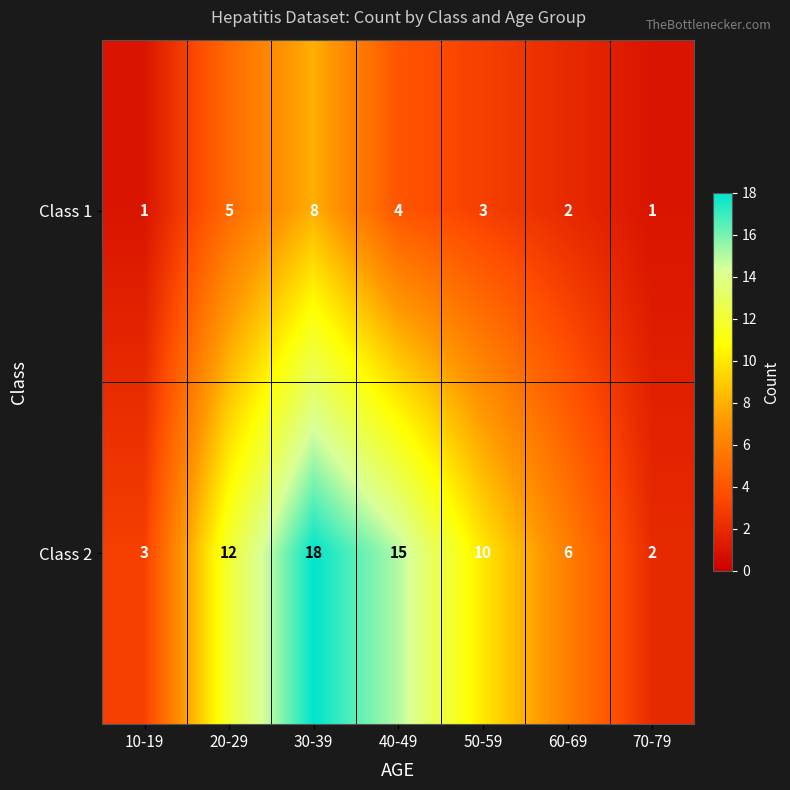

Is the value of Class 2 at 40-49 greater than the value of Class 1 at 30-39?

Yes